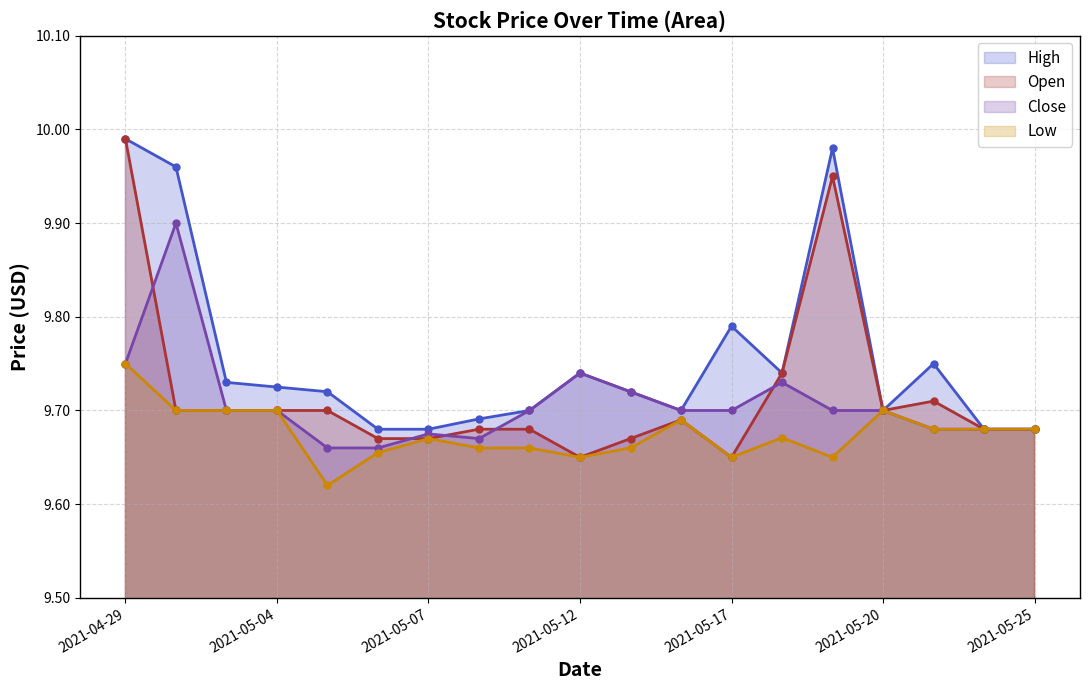

Rank the series by their maximum value, from lowest to highest.

Low, Close, High, Open